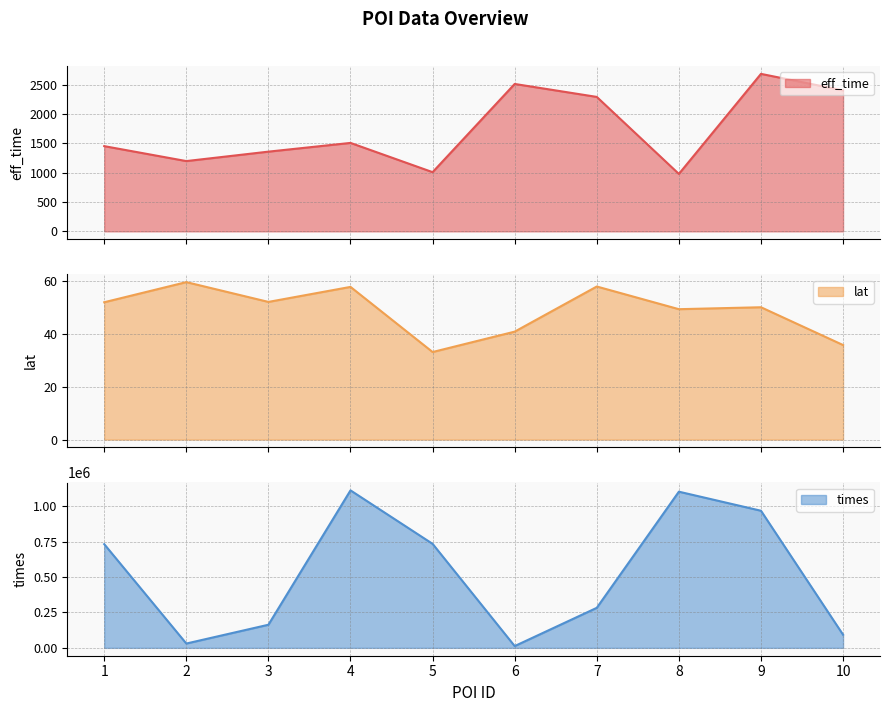

True or false: eff_time has a value of 980.0 at 8.

True